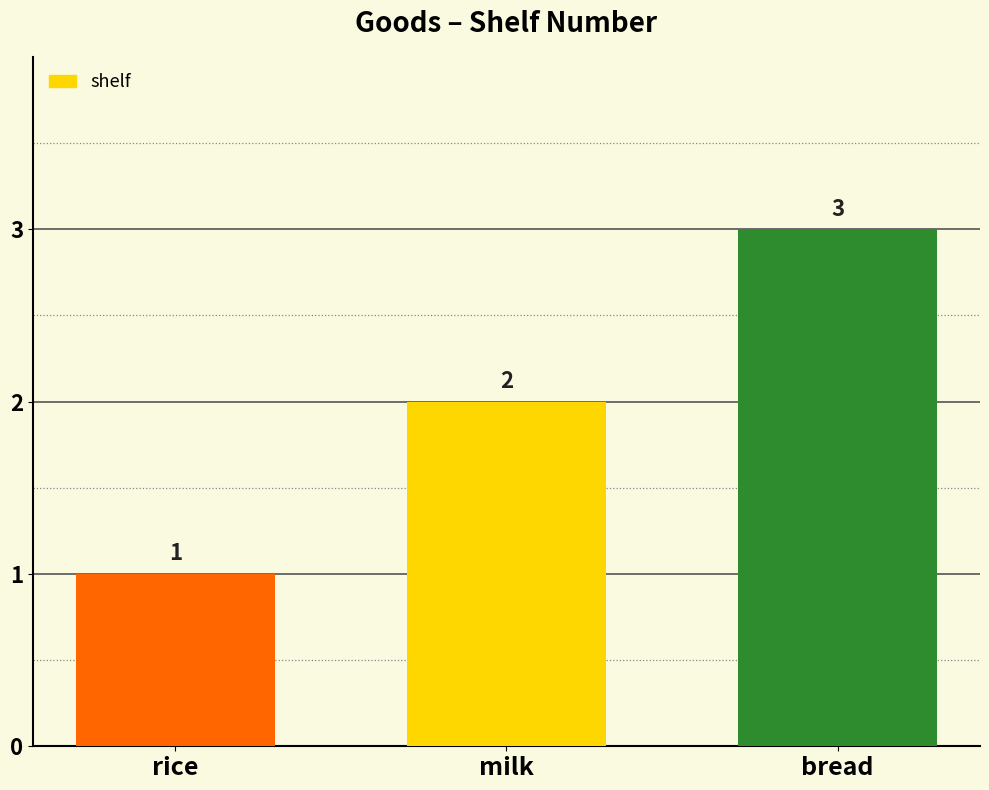

Reading right to left, transcribe all the data shown in this chart.

3	2	1